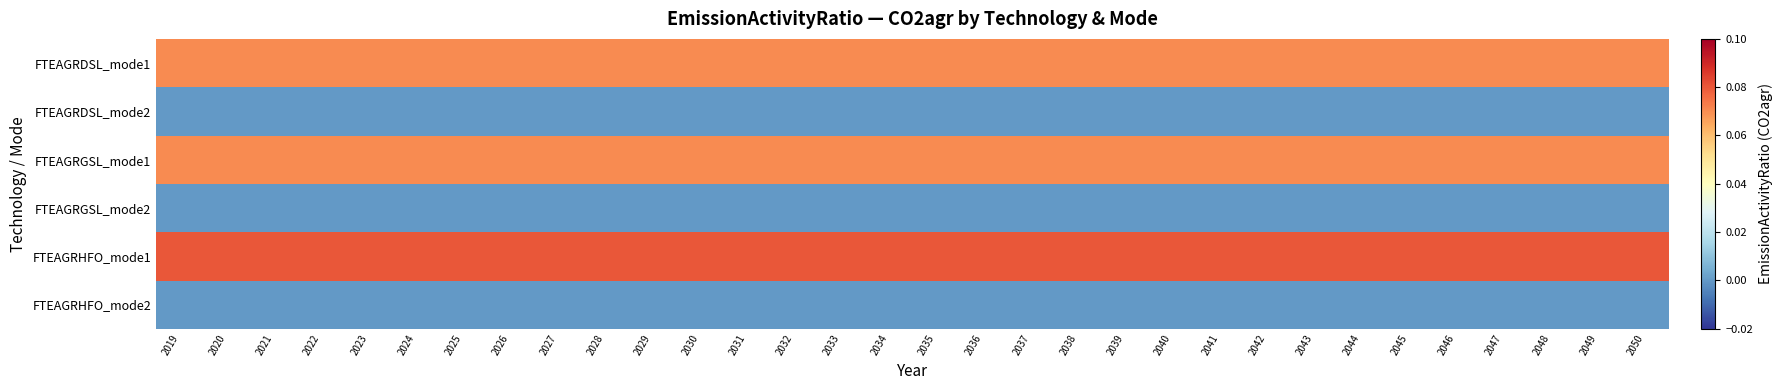

At which category is the sum across all series the highest?

2019